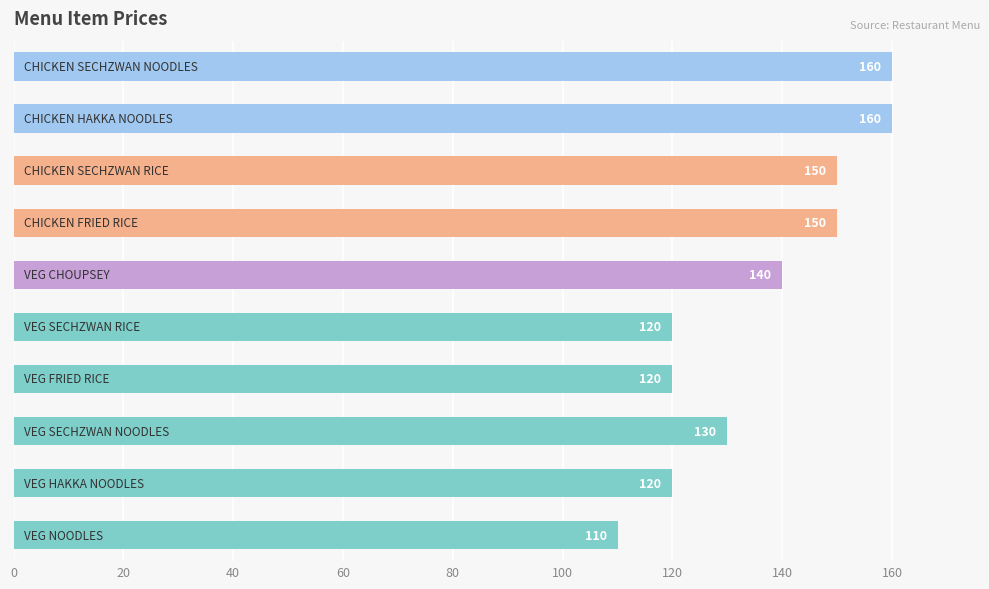

What is the smallest value displayed?

110